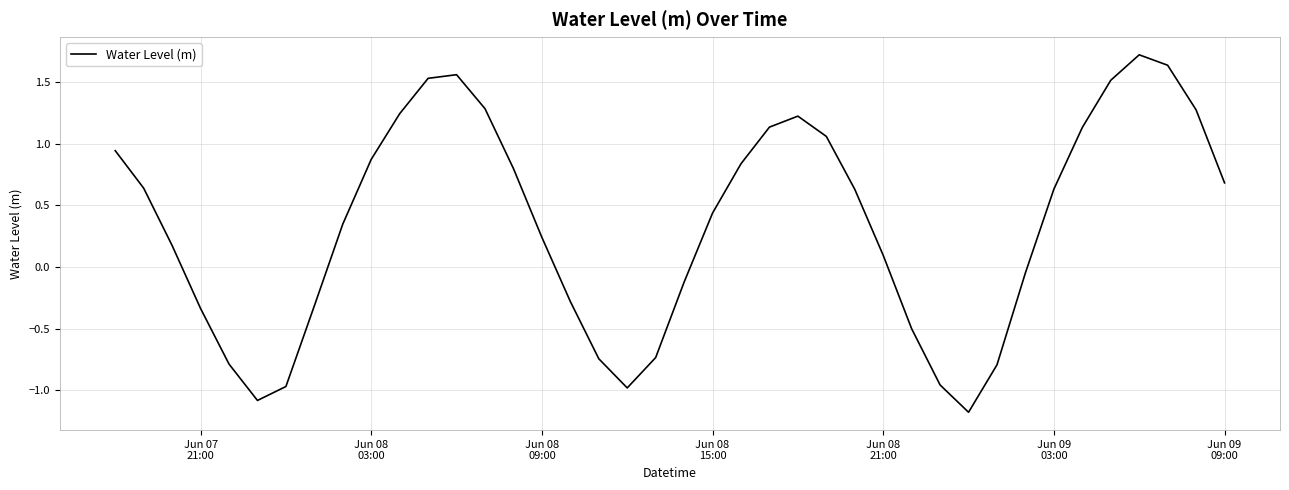

How many lines are shown in the chart?

1